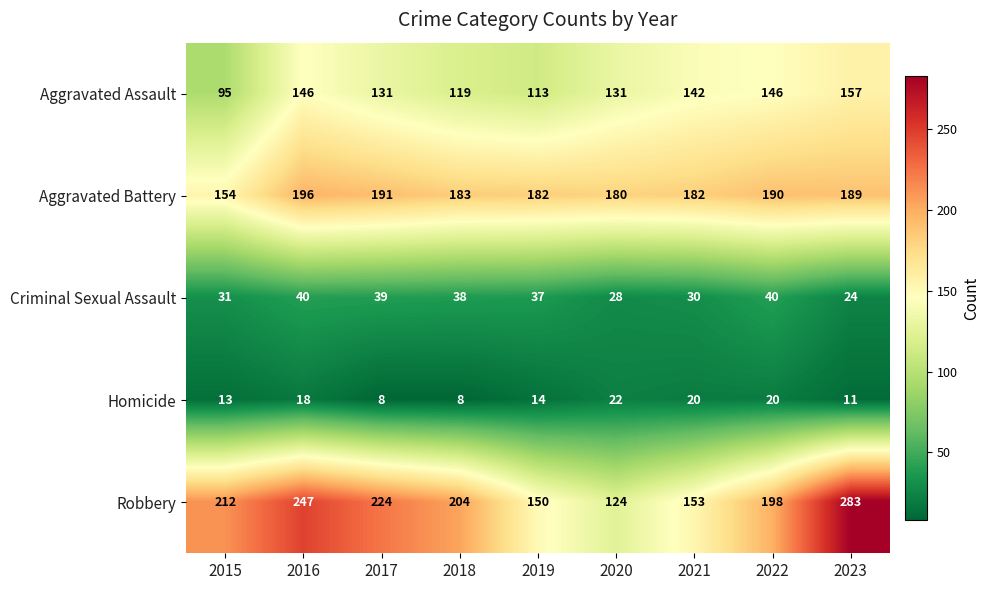

What is the difference between the maximum and minimum values in the Aggravated Battery series?

42